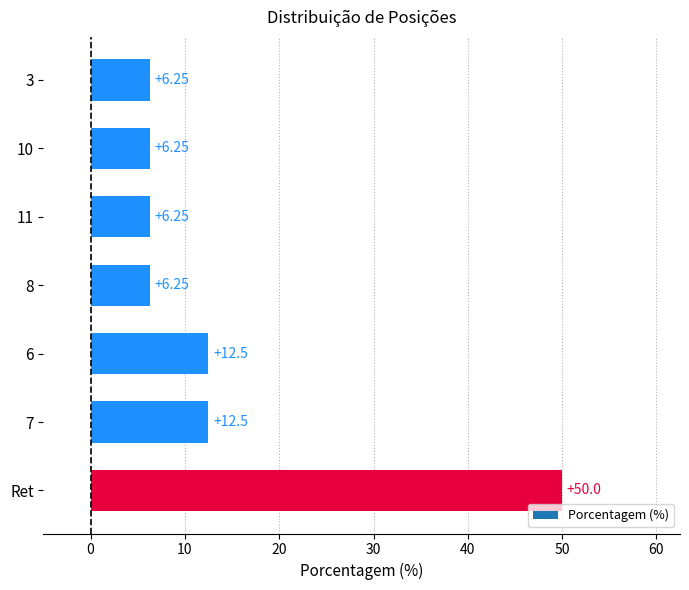

Which label corresponds to the largest value in the chart?

Ret